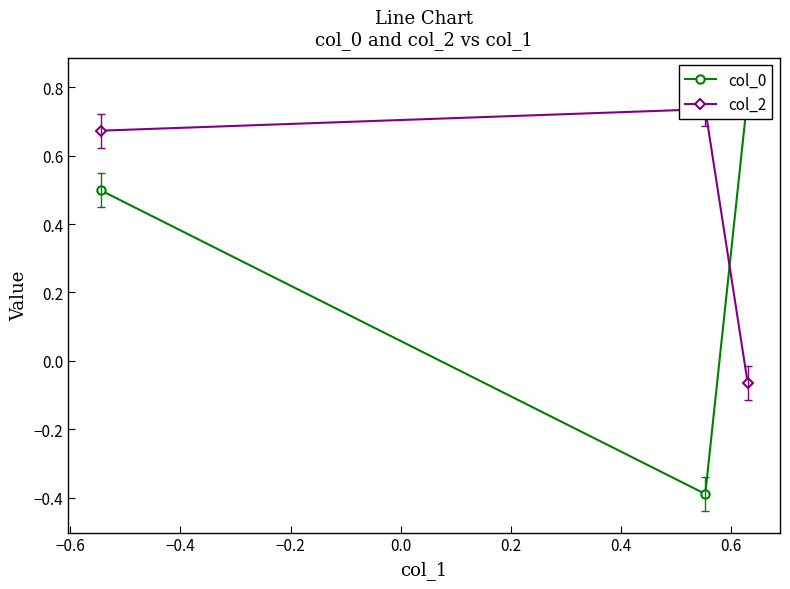

How many values in col_2 are below zero?

1